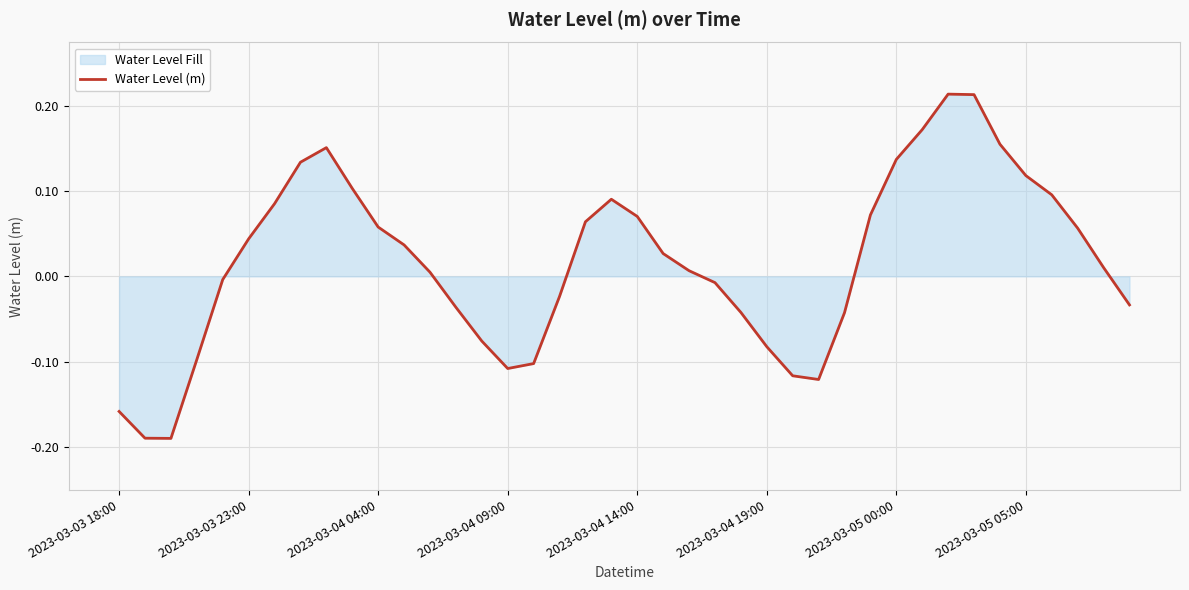

What is the difference between the maximum and minimum values?

0.4